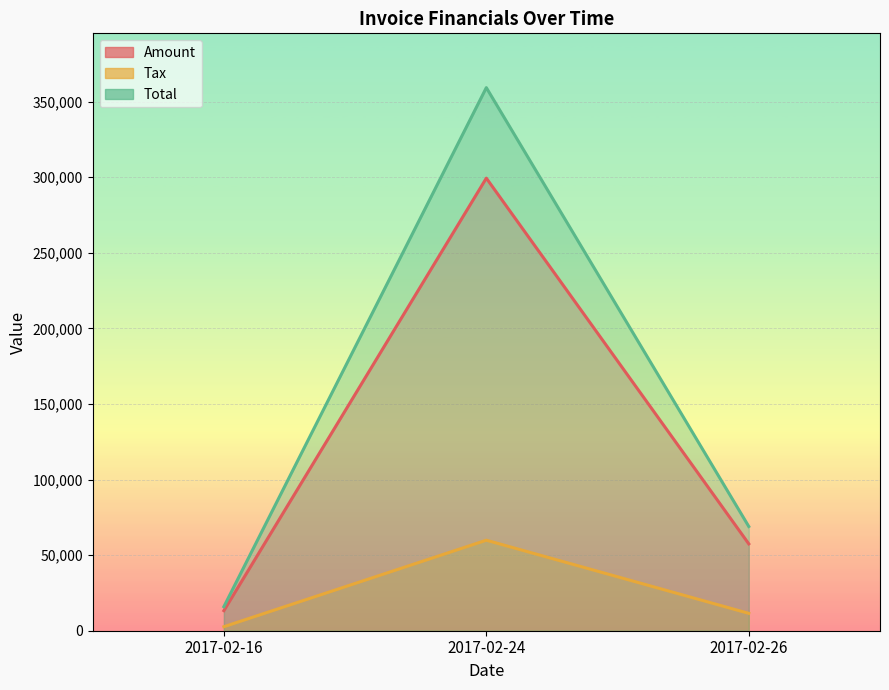

At which category is the sum across all series the highest?

2017-02-24